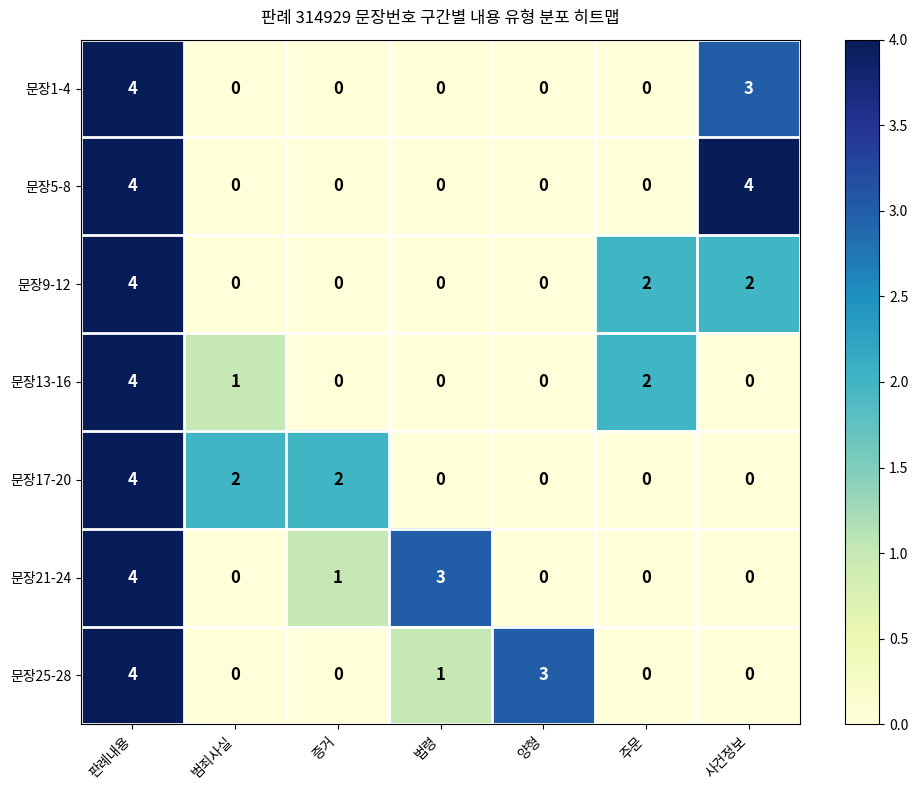

What is the difference between the 문장5-8 values at 사건정보 and 주문?

4